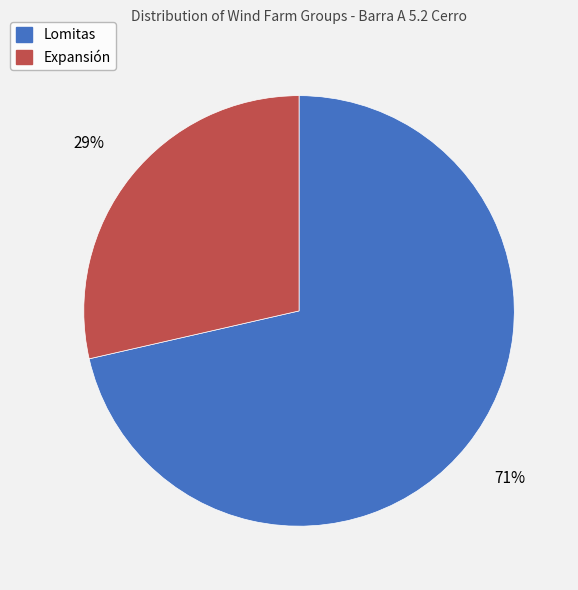

Is there a majority slice in this chart?

Yes